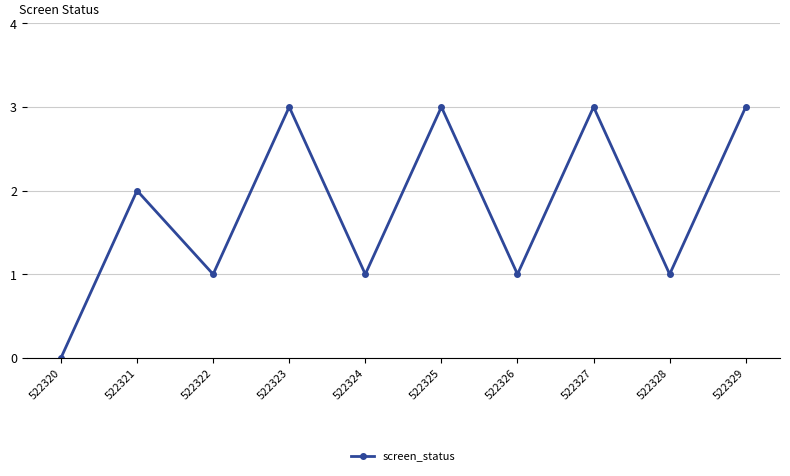

Does the chart have visible grid lines?

Yes